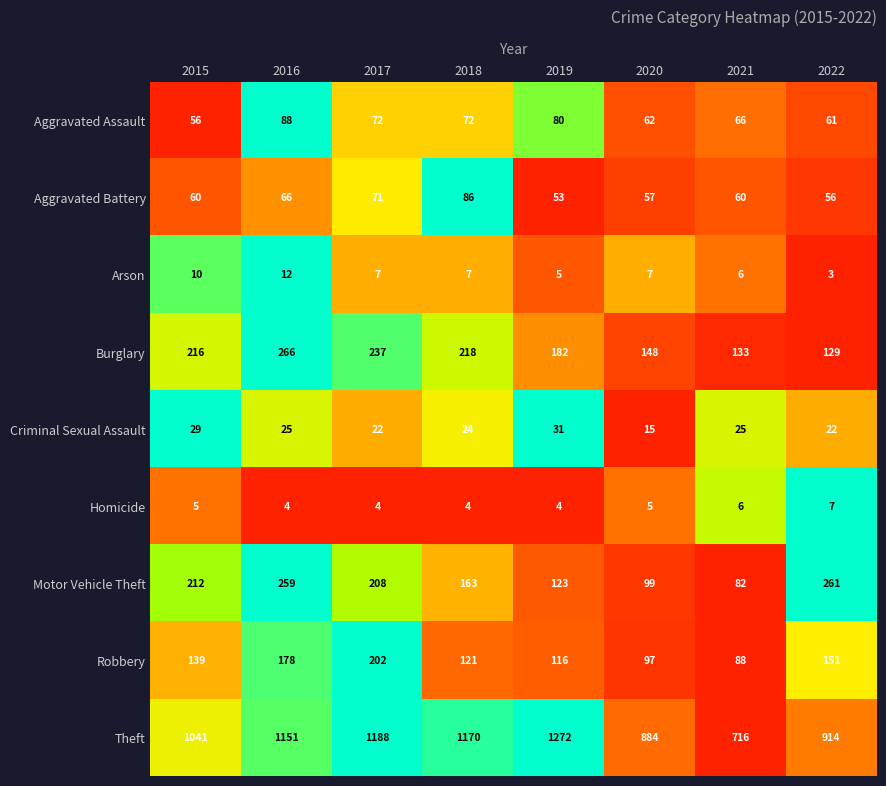

At how many categories does at least one series exceed 46?

8